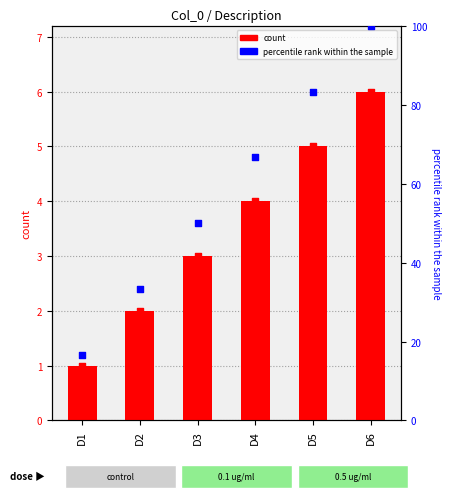

At how many categories does at least one series exceed 67?

2